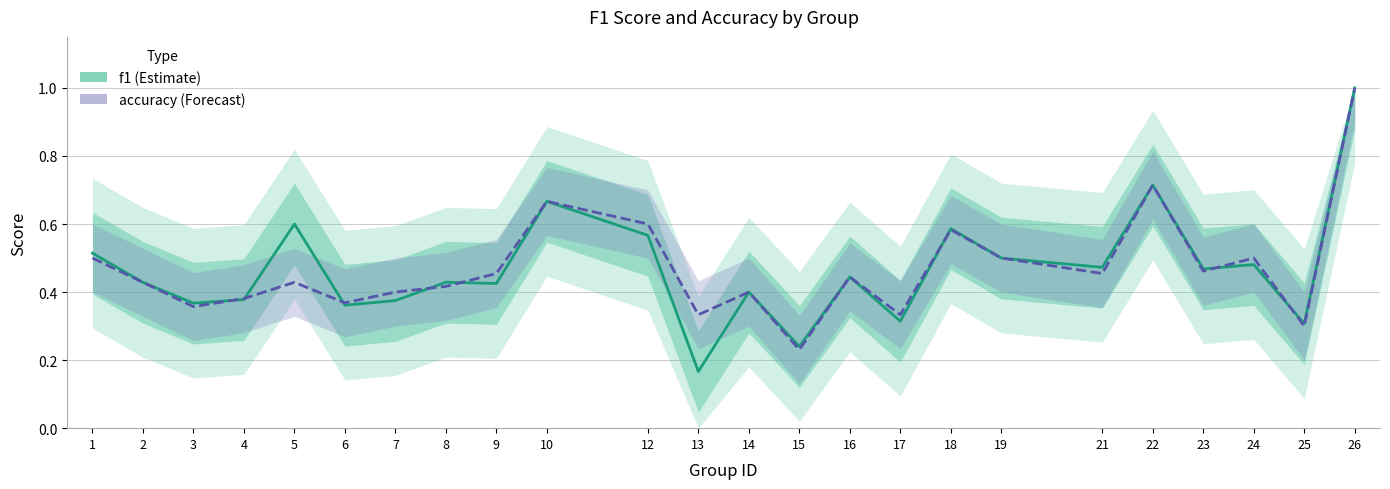

Between 18 and 1, which is larger?

18